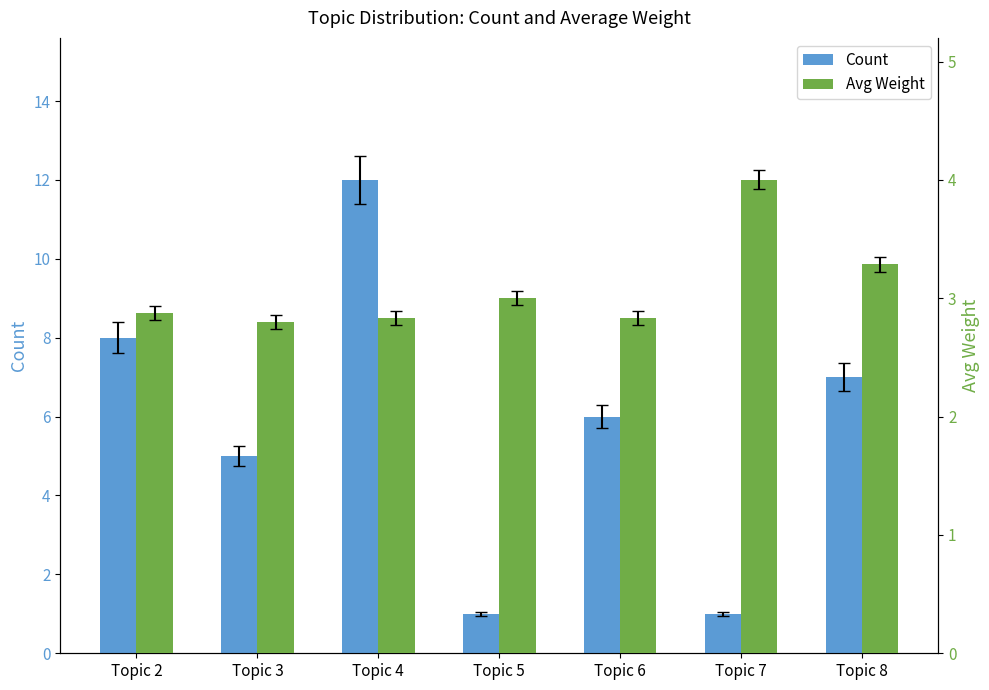

Does the chart contain any negative values?

No